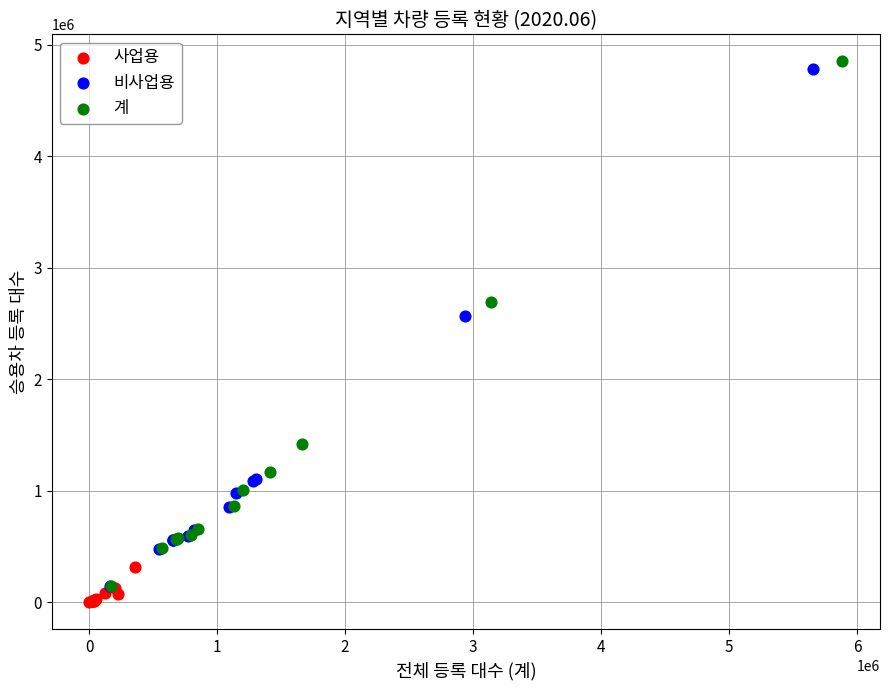

What are all the series names shown in the legend?

사업용, 비사업용, 계